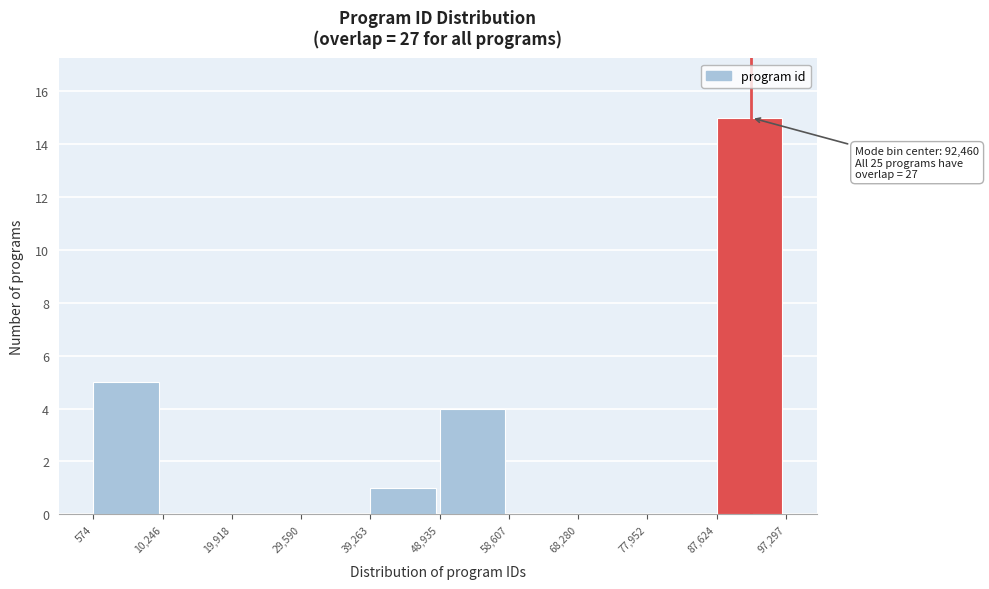

Which range on the x-axis has the tallest bar?

87,624 to 97,297